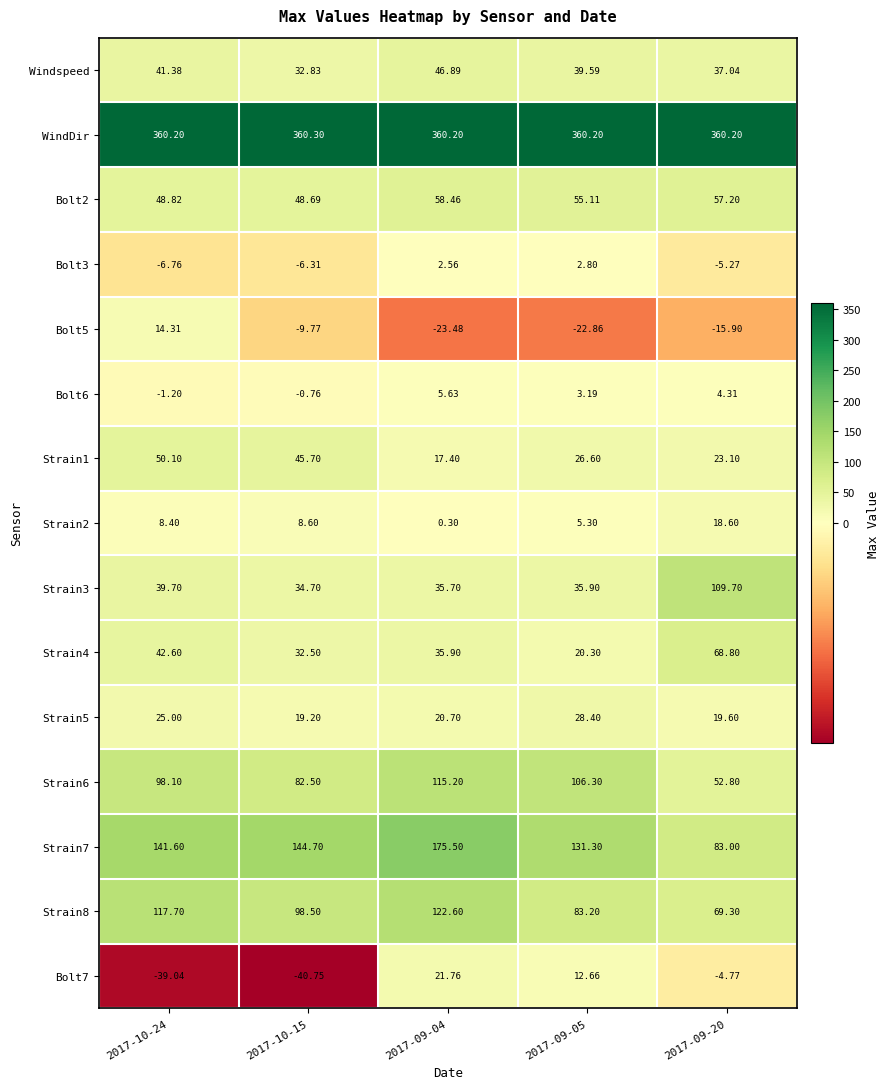

List the series in order of their peak value, lowest first.

Bolt3, Bolt6, Bolt5, Strain2, Bolt7, Strain5, Windspeed, Strain1, Bolt2, Strain4, Strain3, Strain6, Strain8, Strain7, WindDir